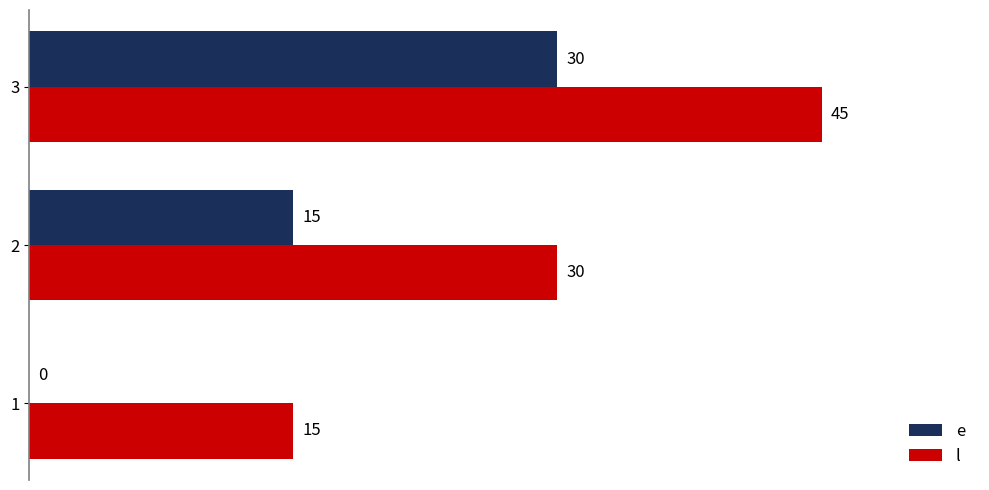

At which label is e closest to 15?

2